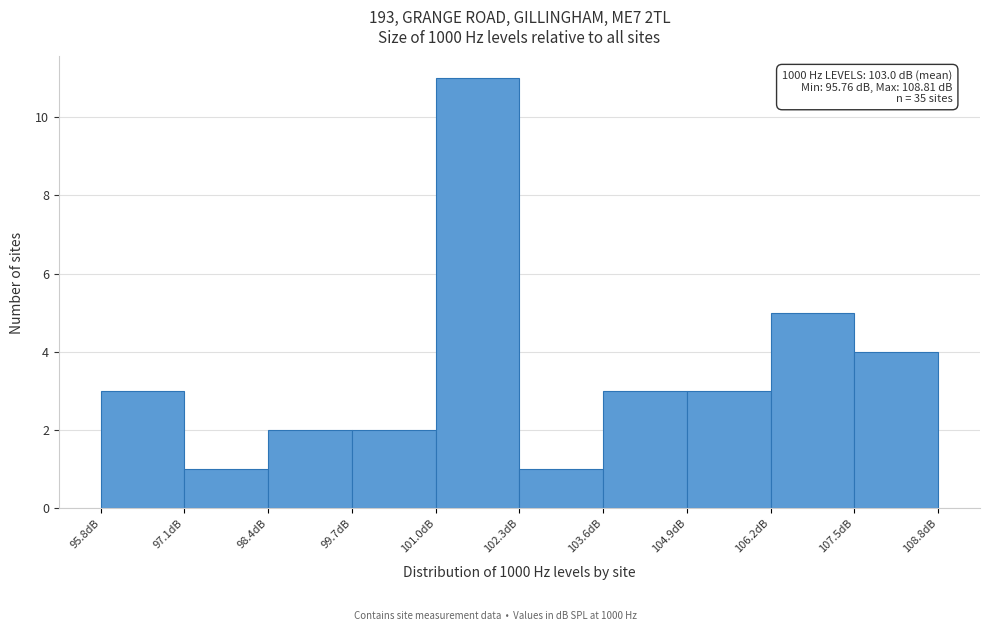

Over which range of the x-axis is the bar tallest?

101.0 to 102.2